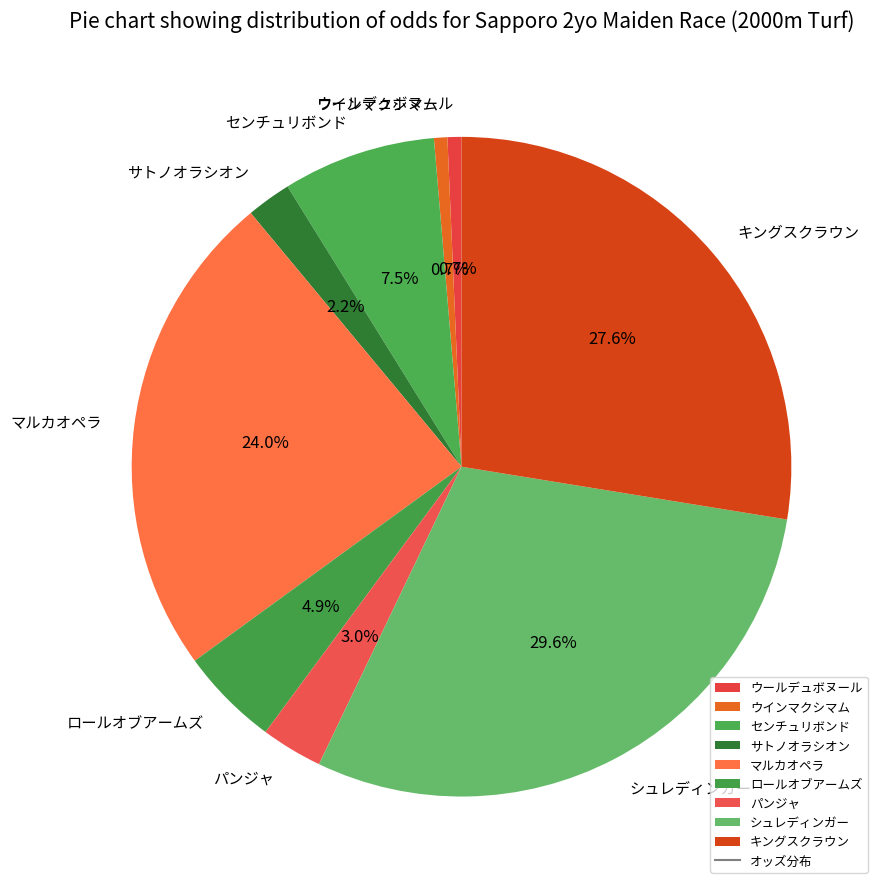

What percentage is NOT represented by ロールオブアームズ?

95.1%